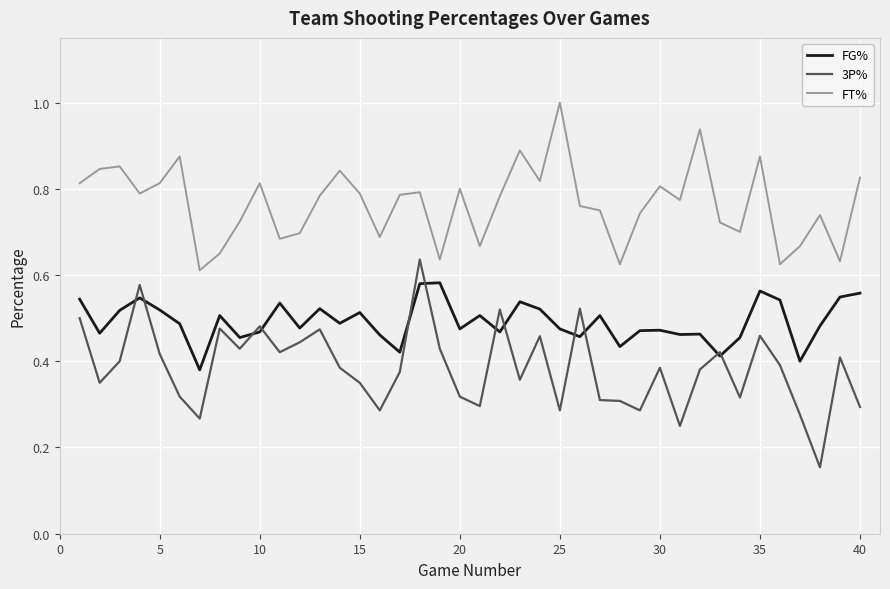

True or false: FG% and FT% cross at least once.

False